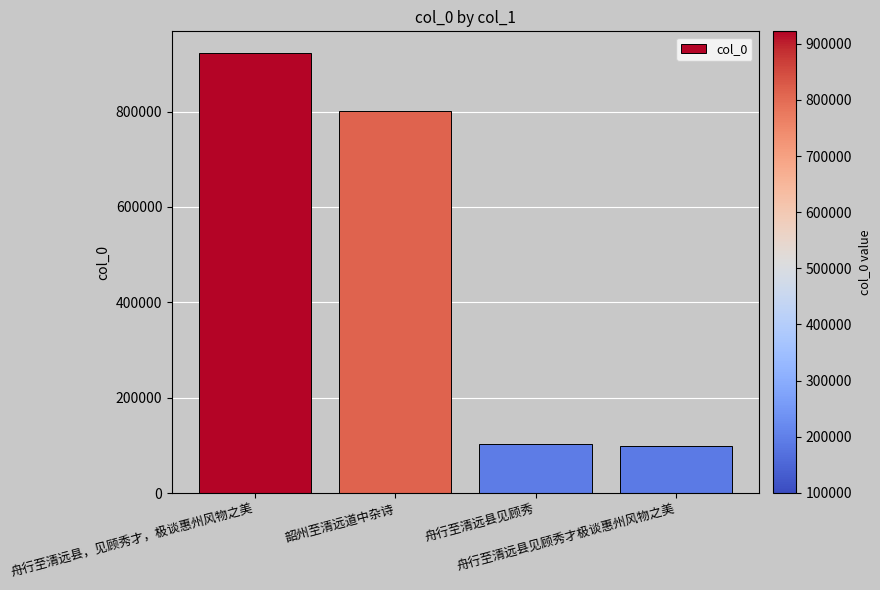

What is the value of the 4th bar from the left?

99615